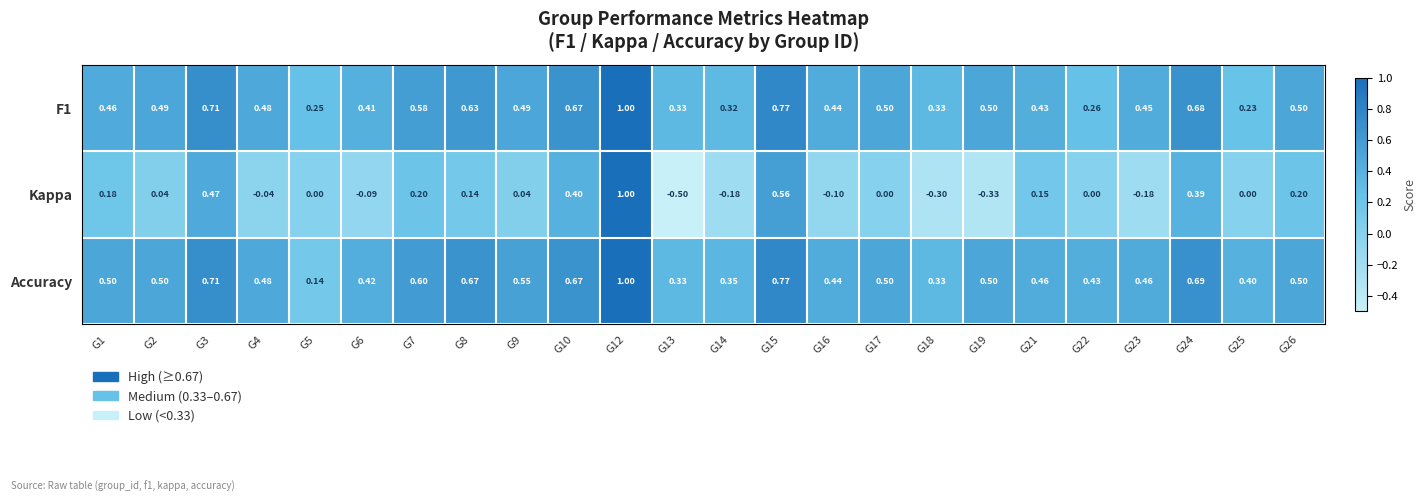

Is the value of Accuracy at G21 greater than the value of F1 at G16?

Yes